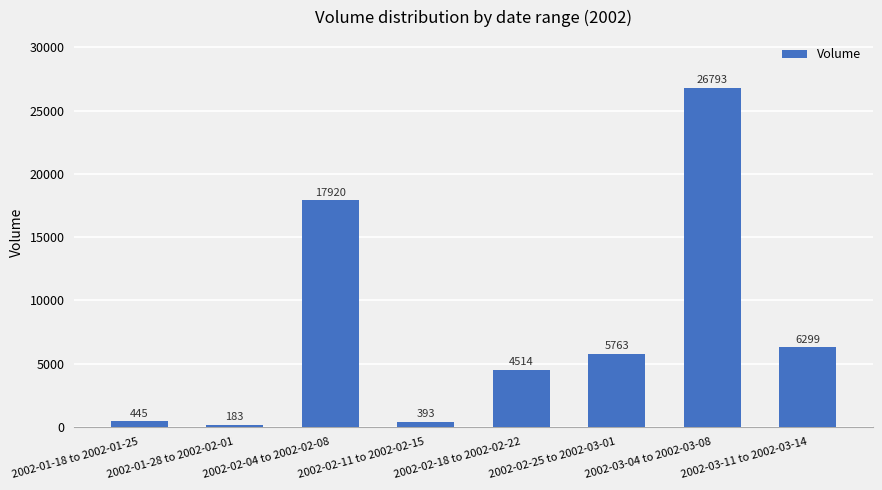

What position from the right is 2002-02-11 to 2002-02-15?

5